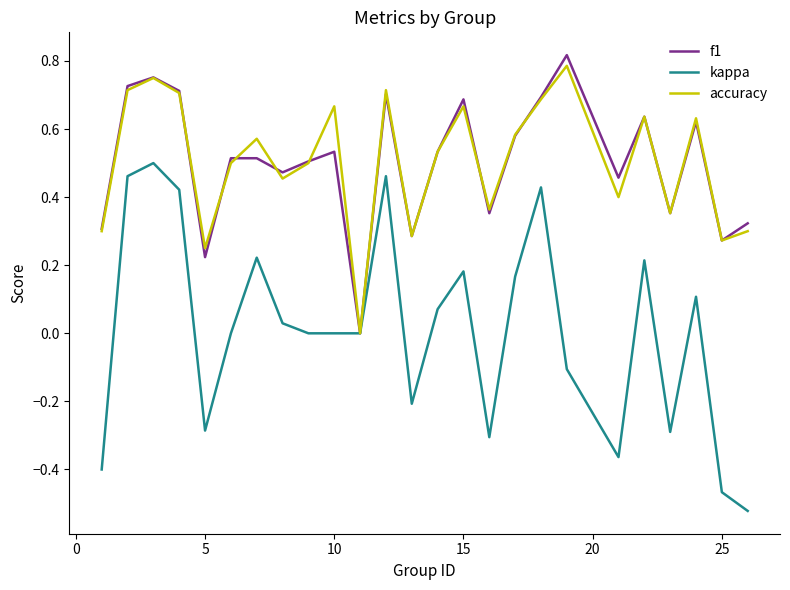

Which series has the largest range (max minus min)?

kappa